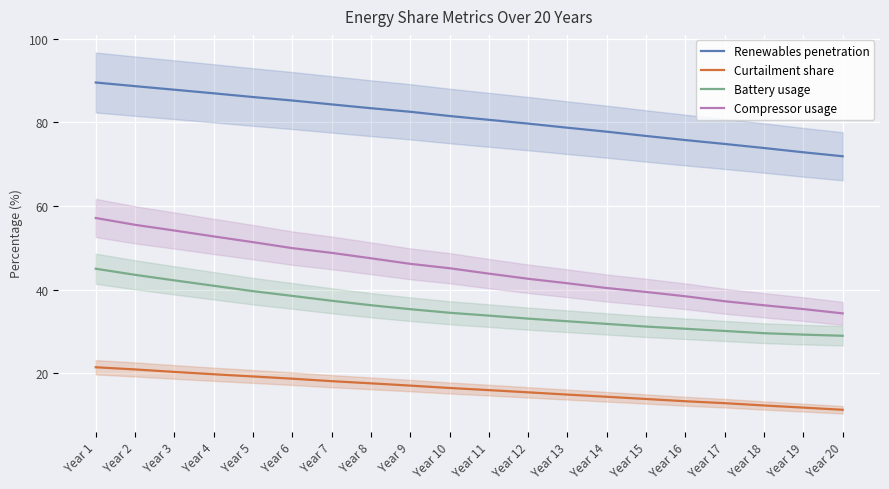

At how many categories does at least one series exceed 87?

3